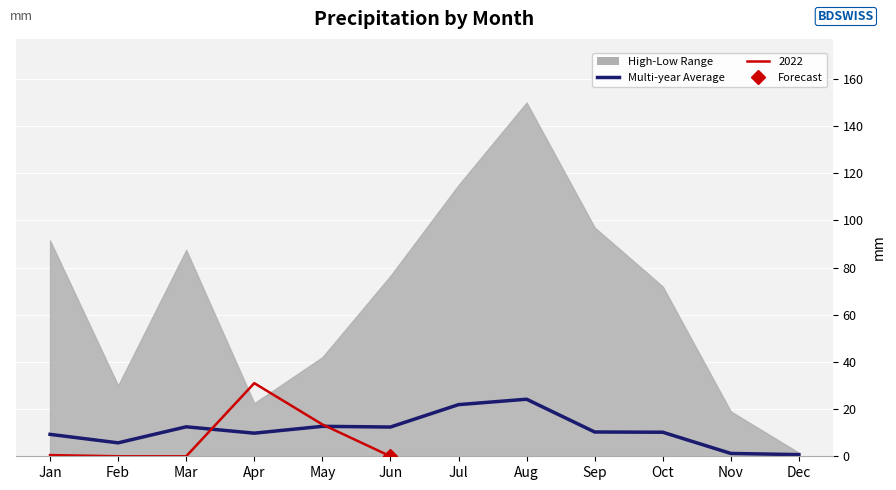

The chart shows a value of 0.7 at Dec. True or false?

True